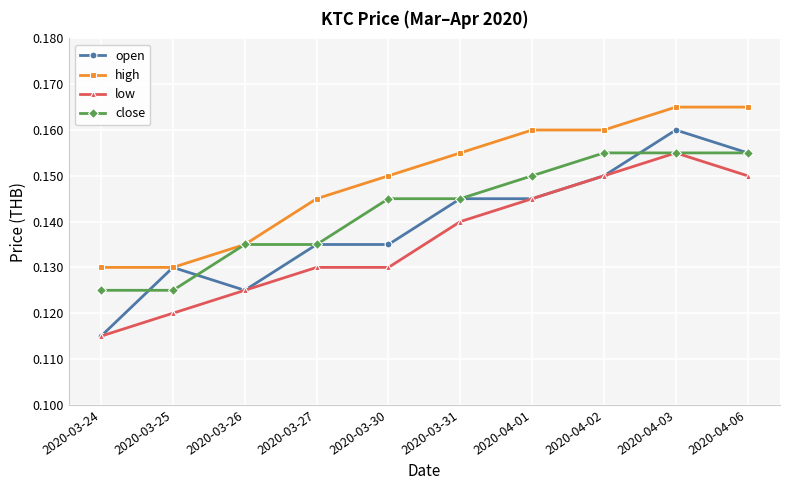

At which category is the sum across all series the highest?

2020-04-03